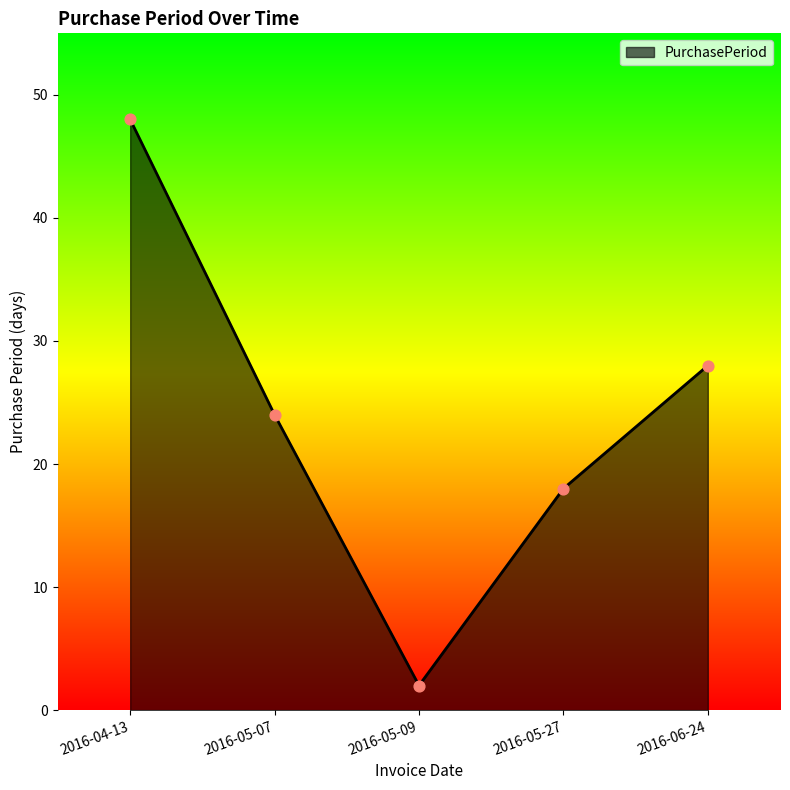

What is the ratio of the value at 2016-04-13 to the value at 2016-05-07?

2.0